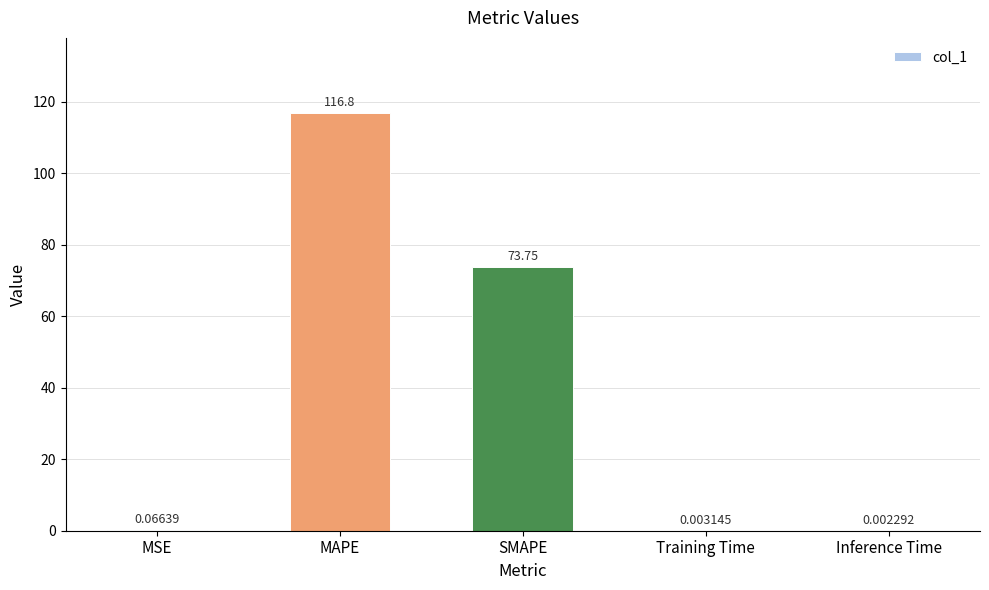

At which label is the value closest to 58?

SMAPE